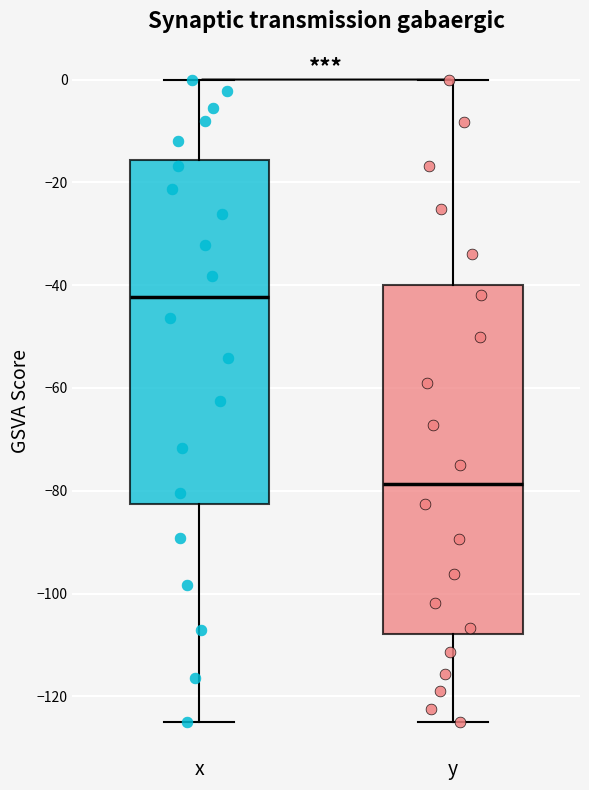

Reading left to right, transcribe this box plot: for each box, give where its median line is, the range the box spans, and where its two whiskers end, as read against the y-axis. The values are not printed on the chart, so give them approximately, as read against the axis.

x: median -42, box -82 to -16, whiskers -124 to 0
y: median -78, box -108 to -40, whiskers -124 to 0